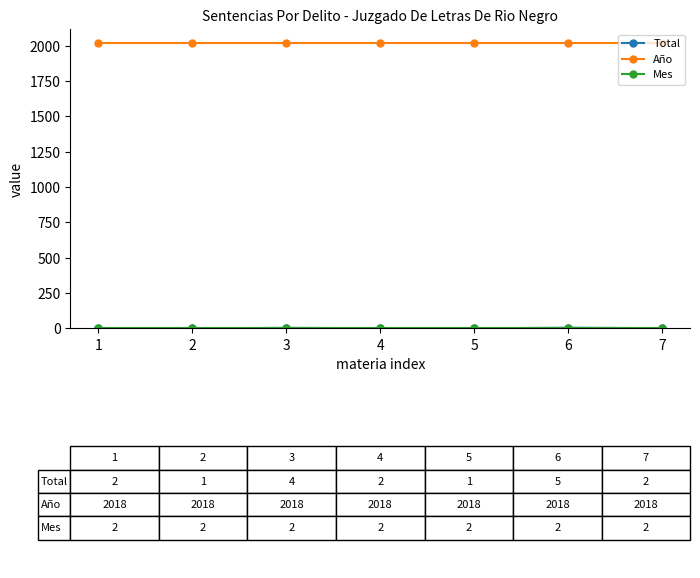

What is the greatest value displayed?

2018